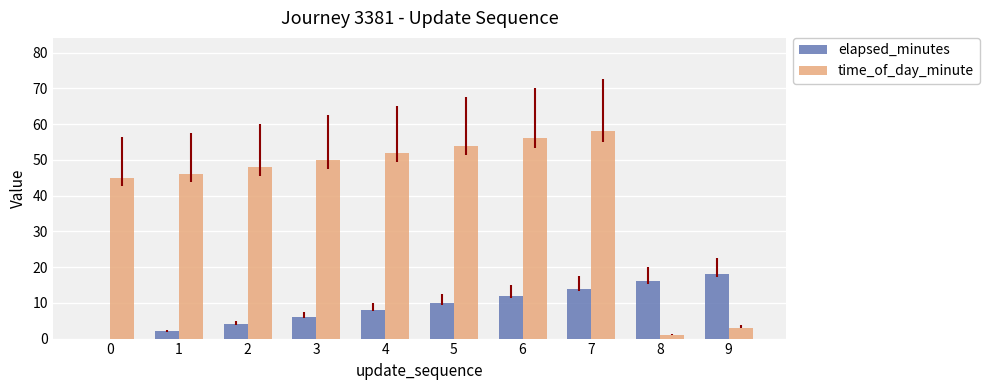

List the series in order of their overall mean, lowest first.

elapsed_minutes, time_of_day_minute